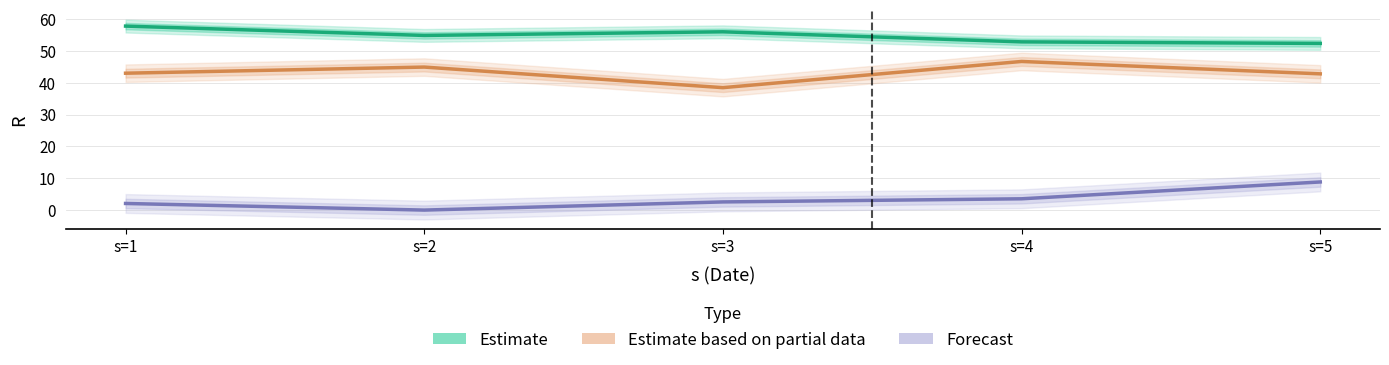

The value of Estimate based on partial data at s=3 is 38.5. True or false?

True